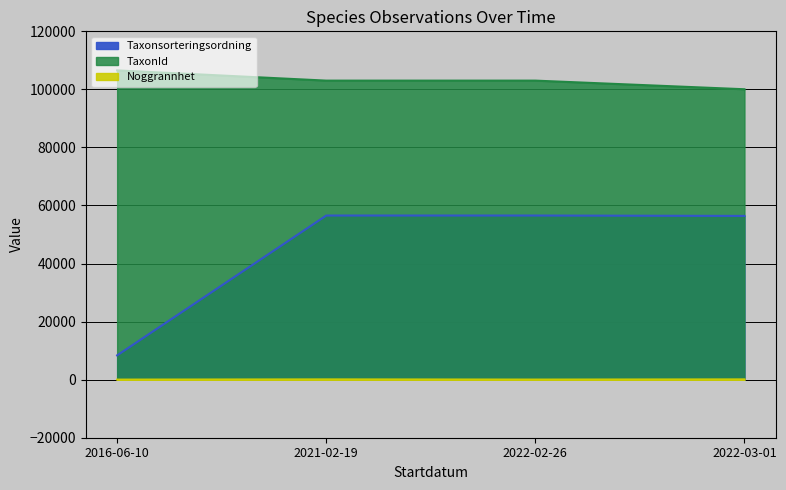

True or false: Noggrannhet has more than 0 points higher than both neighbors.

True